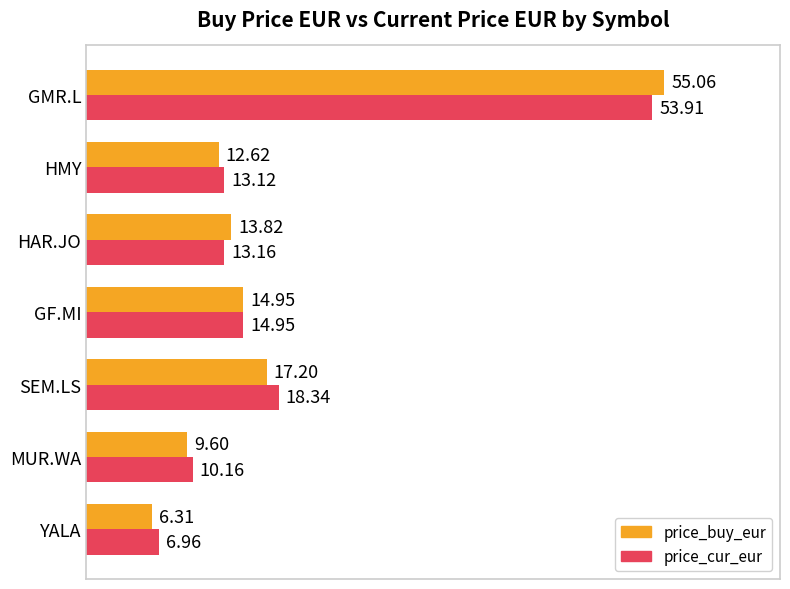

At how many categories does at least one series exceed 46?

1